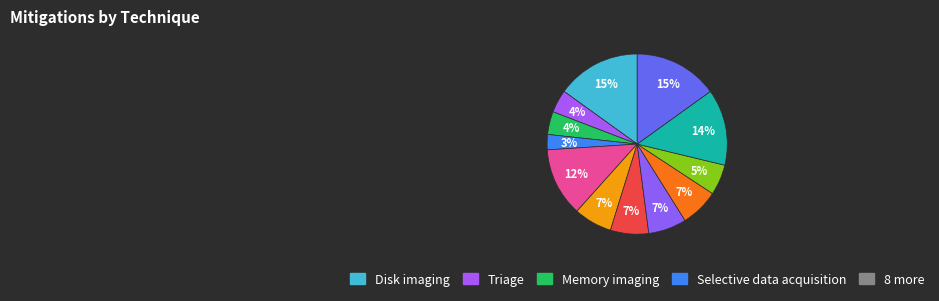

How many slices are in this pie chart?

12